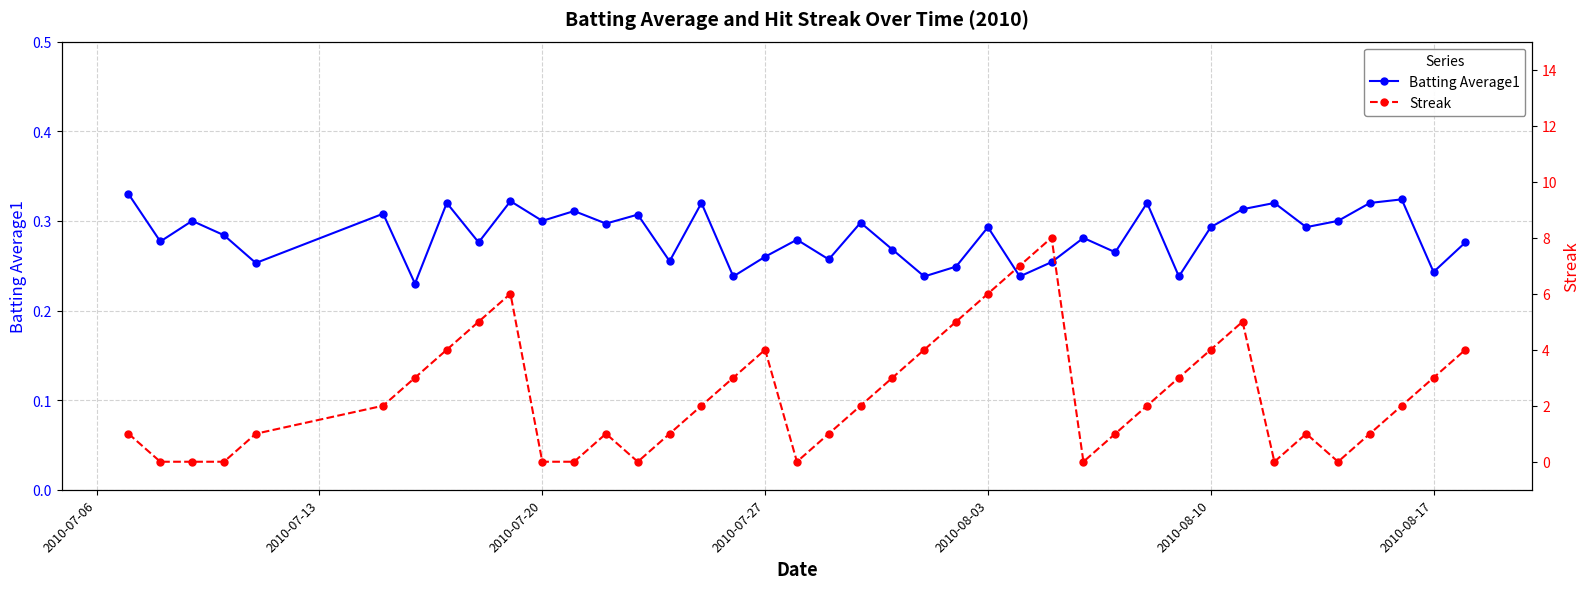

In Streak, how many points are lower than both neighbors (excluding endpoints)?

5